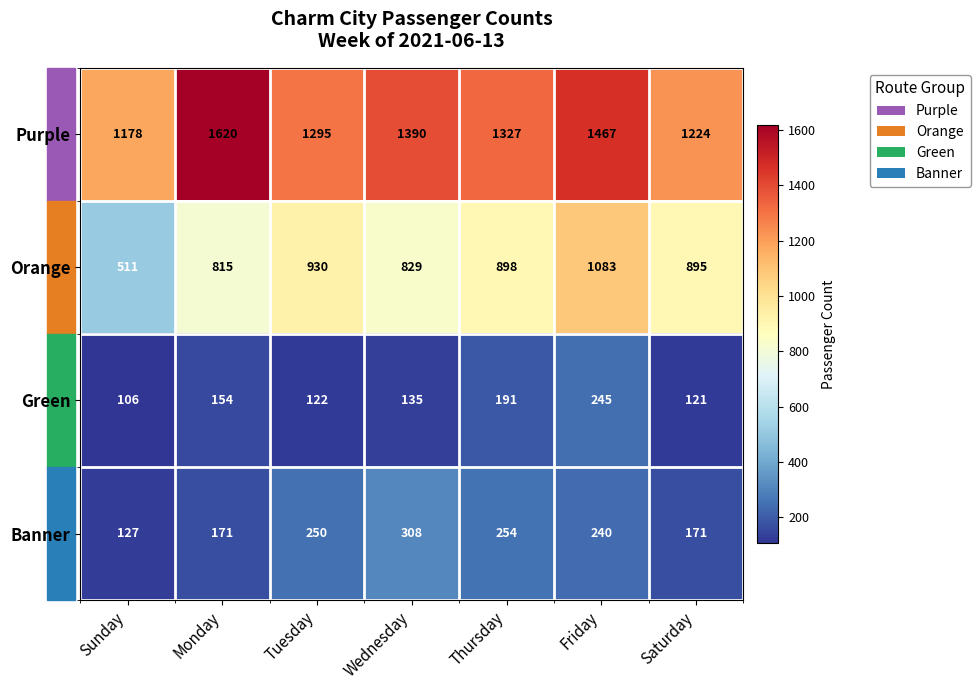

How many series are shown in this chart?

4